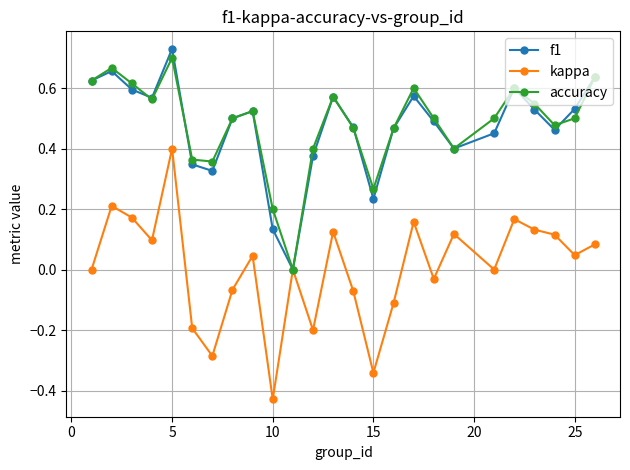

True or false: kappa has more than 2 interior local peaks.

True